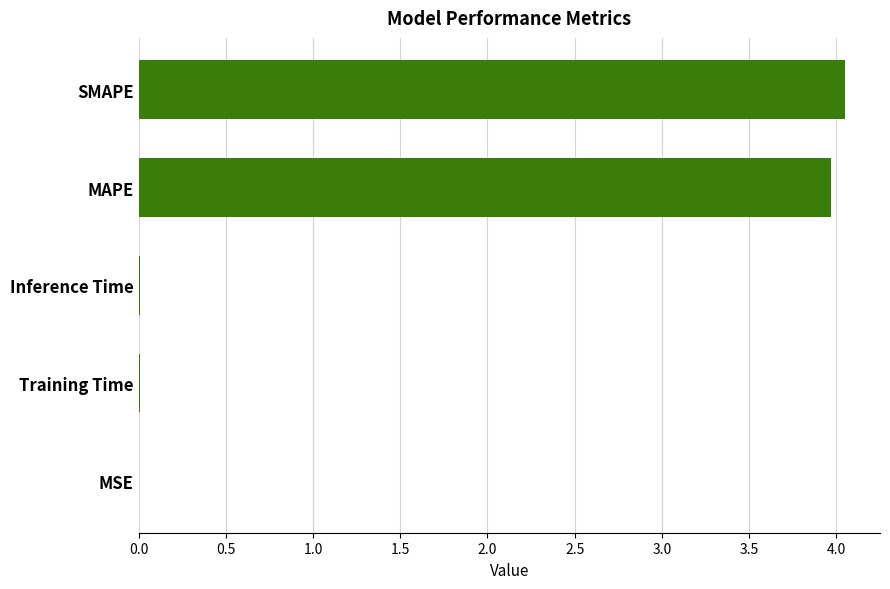

True or false: the data shows 0.0 at Training Time.

True